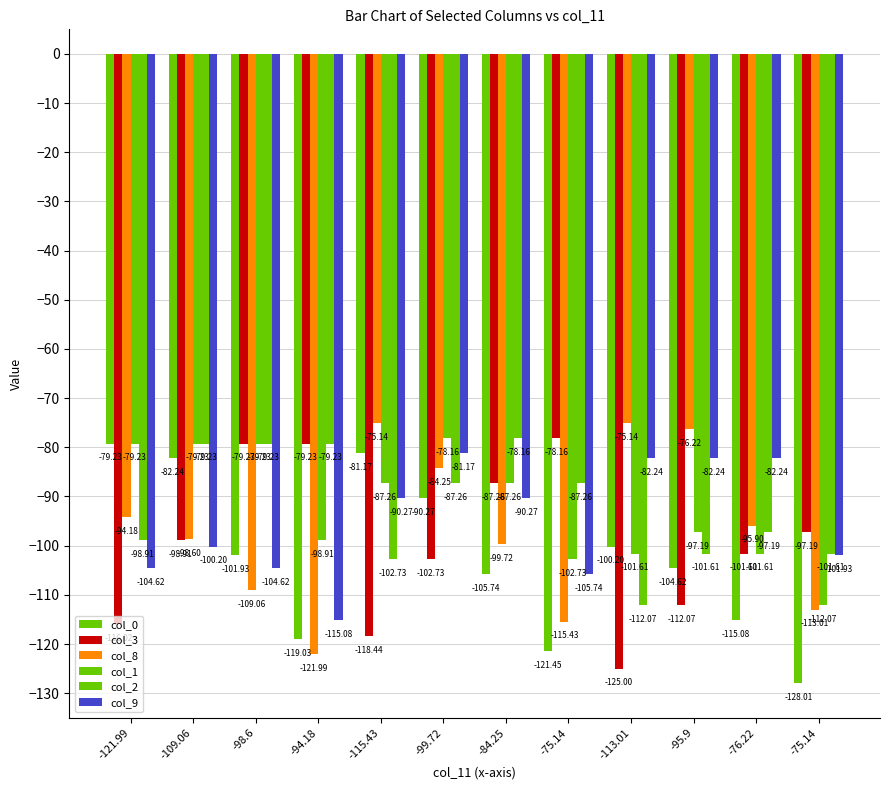

At which label is col_8 closest to -98?

-109.06